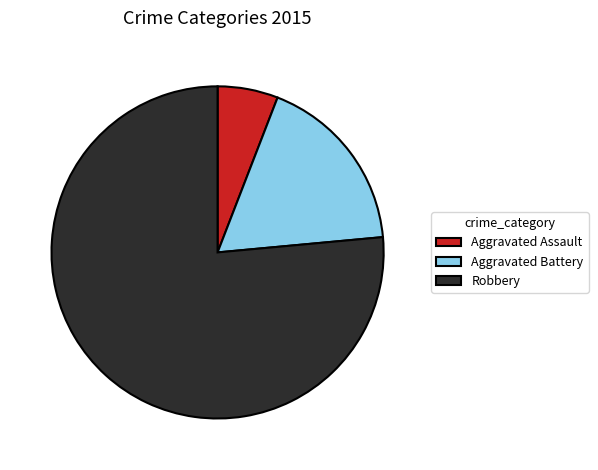

The Aggravated Assault slice represents 11% of the pie. True or false?

False